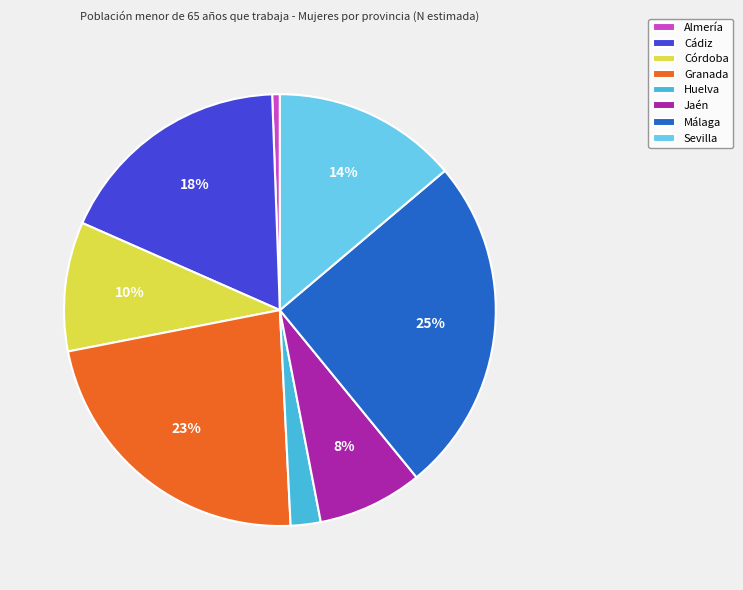

Is there any slice that represents more than half of the pie?

No